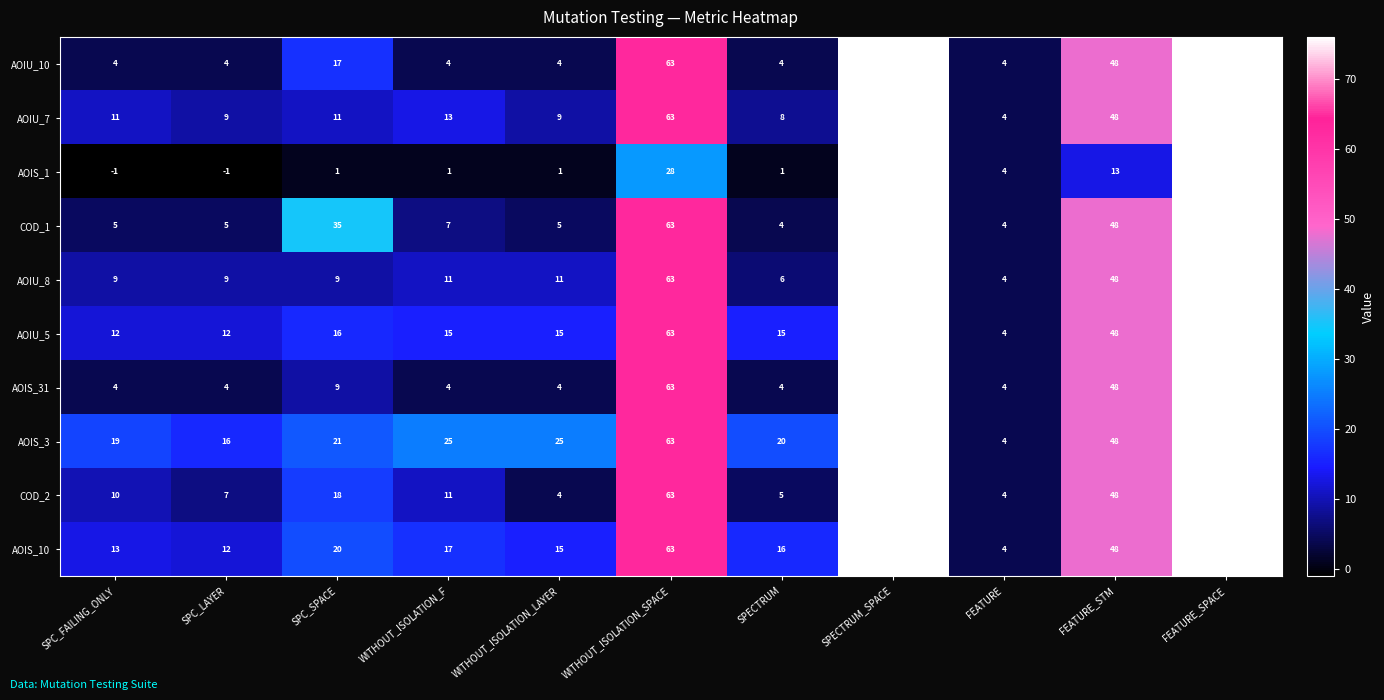

How many distinct data groups are displayed?

10